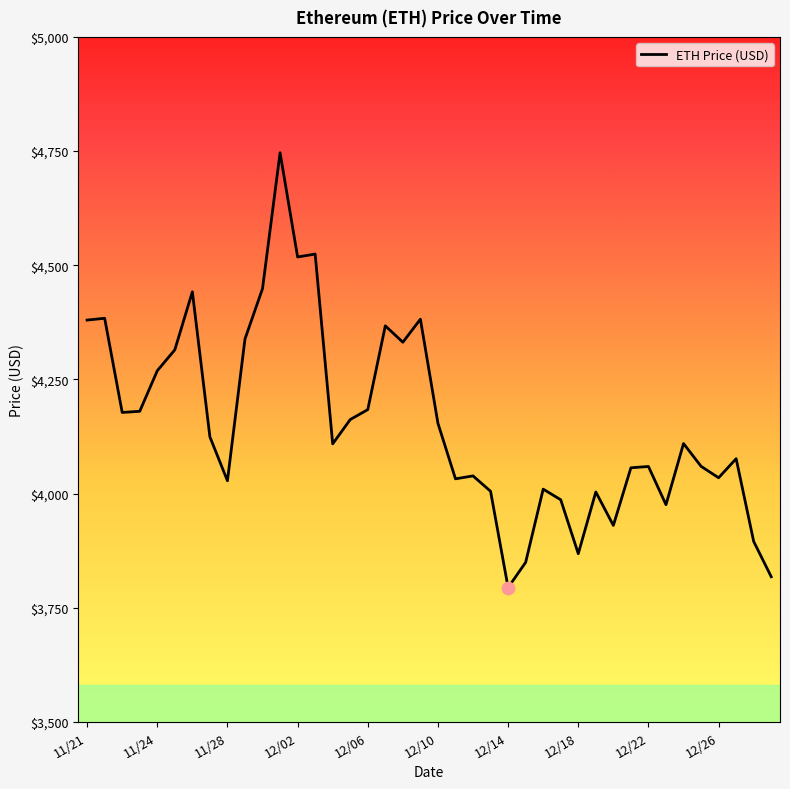

What is the maximum value shown in the chart?

4746.4